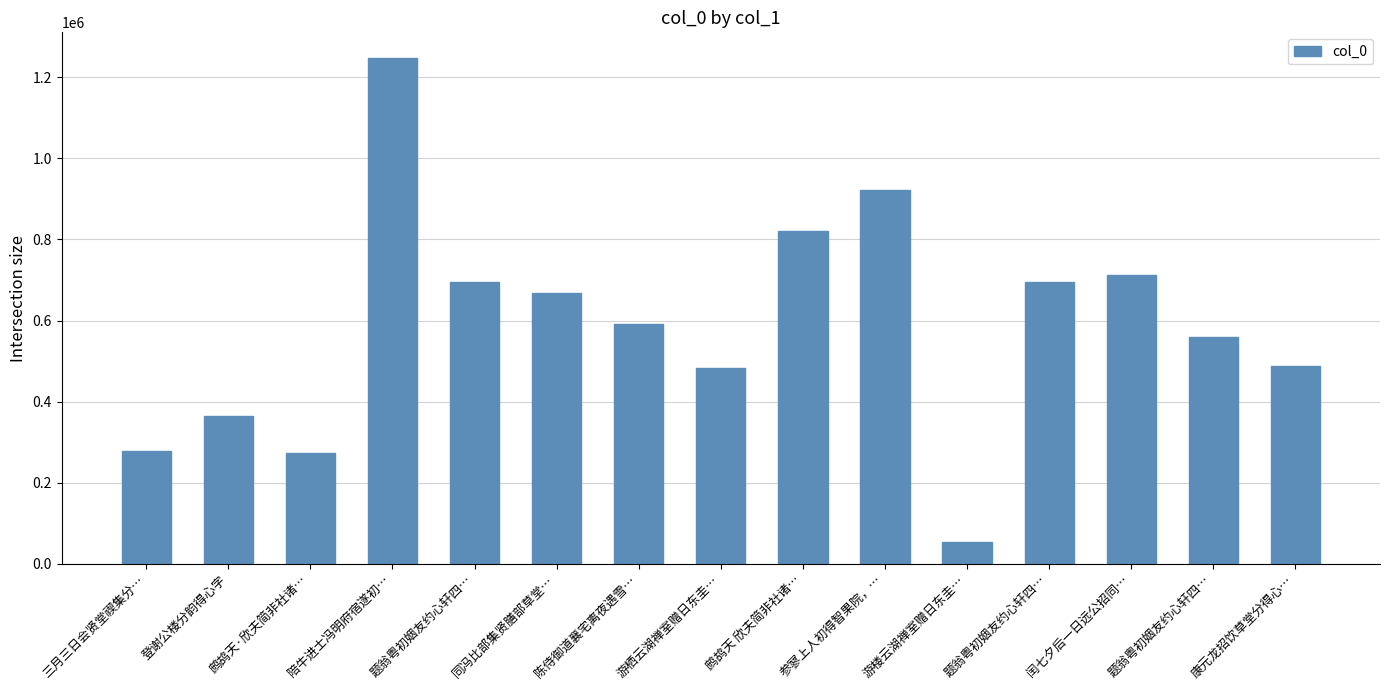

How many bars are there in total?

15